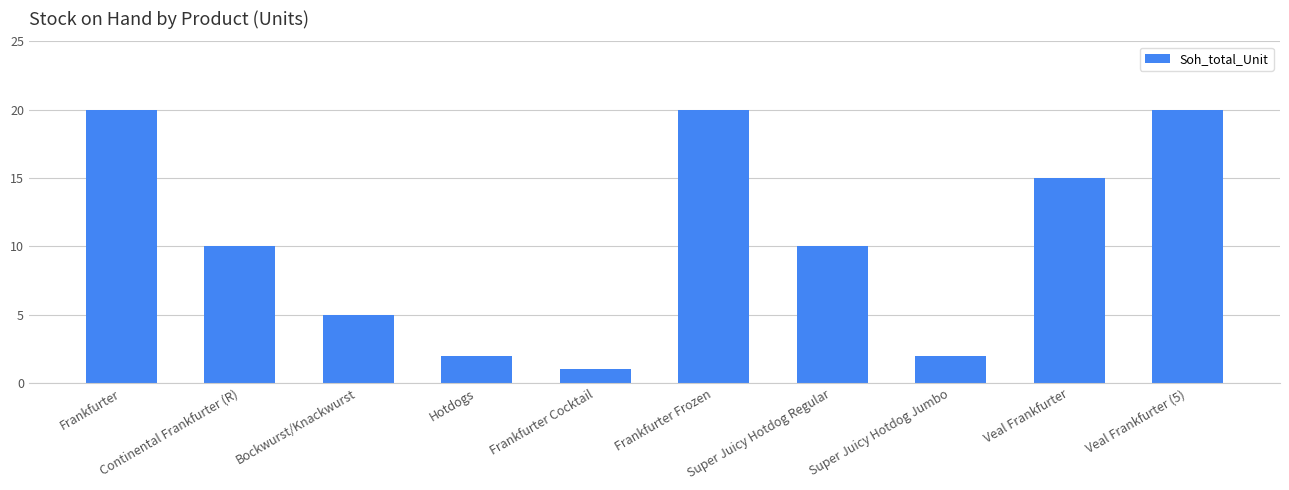

What is the sum of the values at Hotdogs and Frankfurter Cocktail?

3